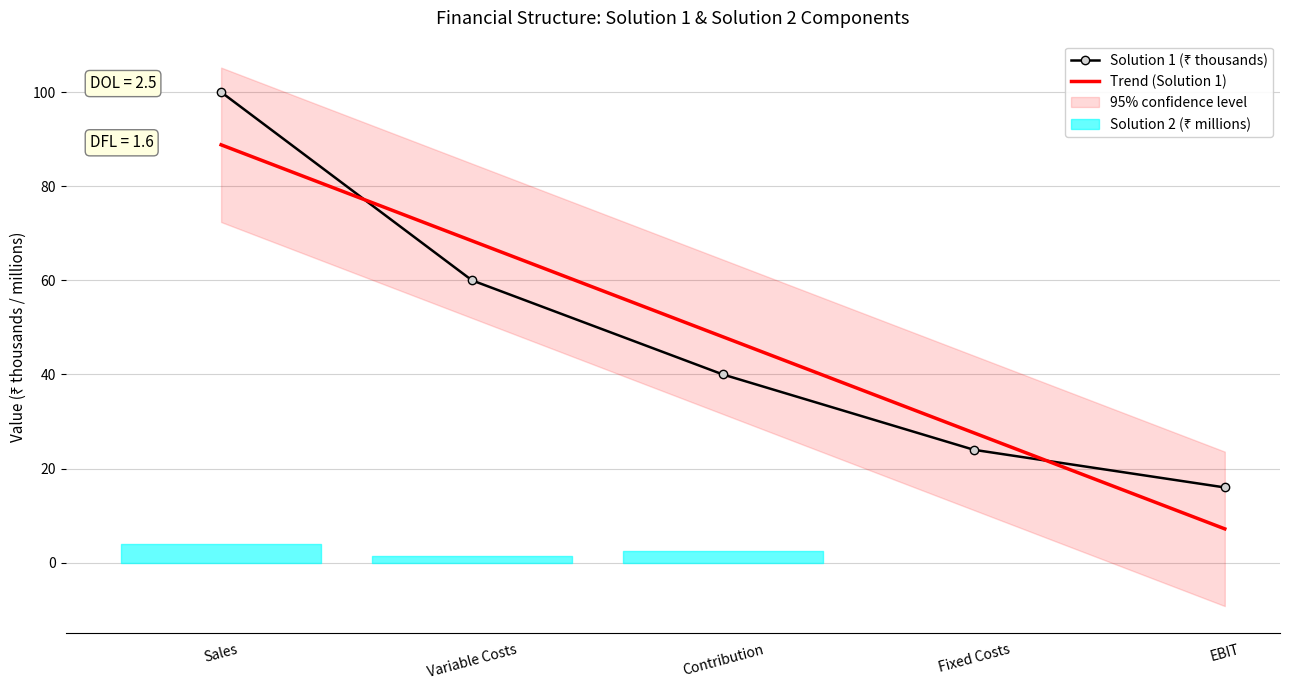

What is the difference between the second highest and minimum values?

44